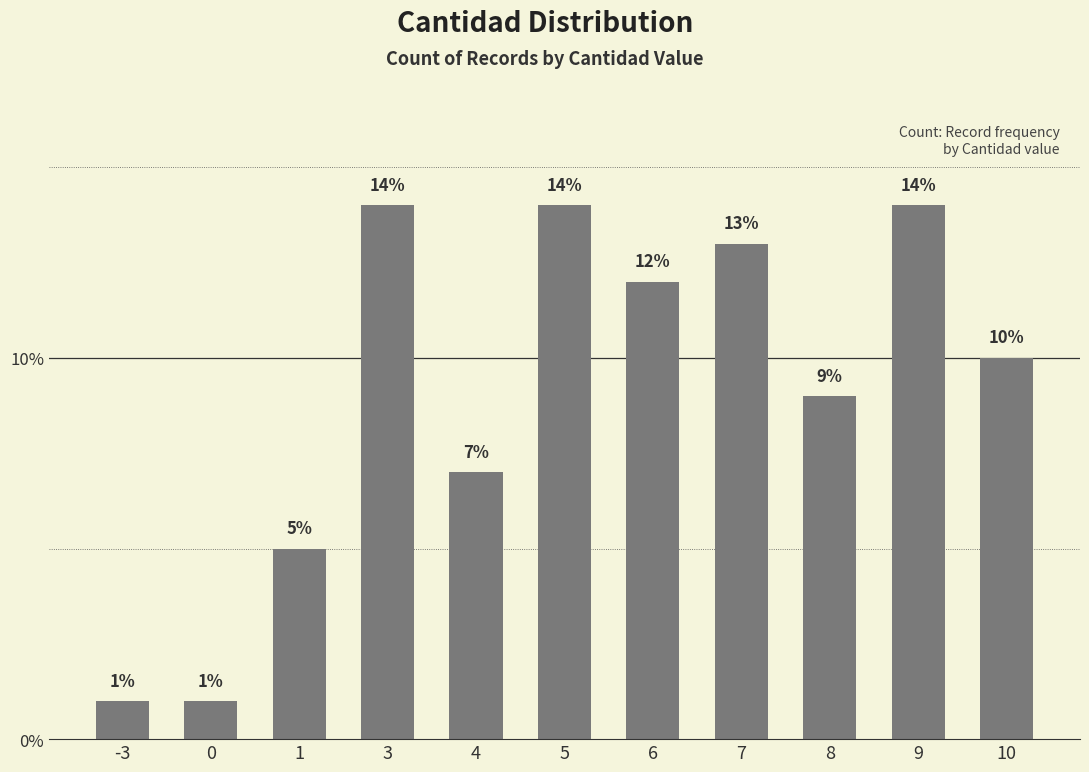

Count the number of categories in the chart.

11